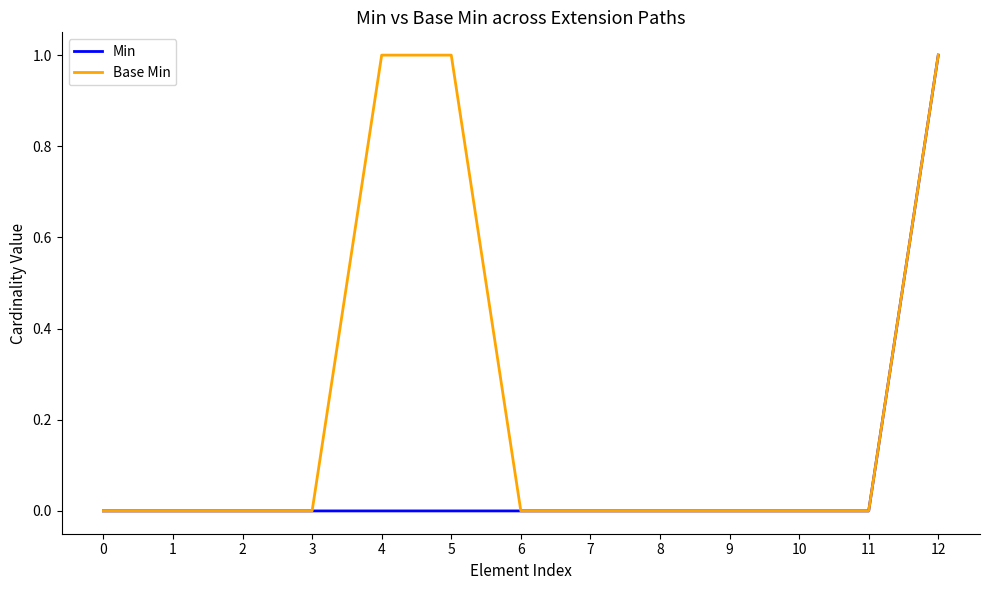

The Min series shows 0 at 3. True or false?

True